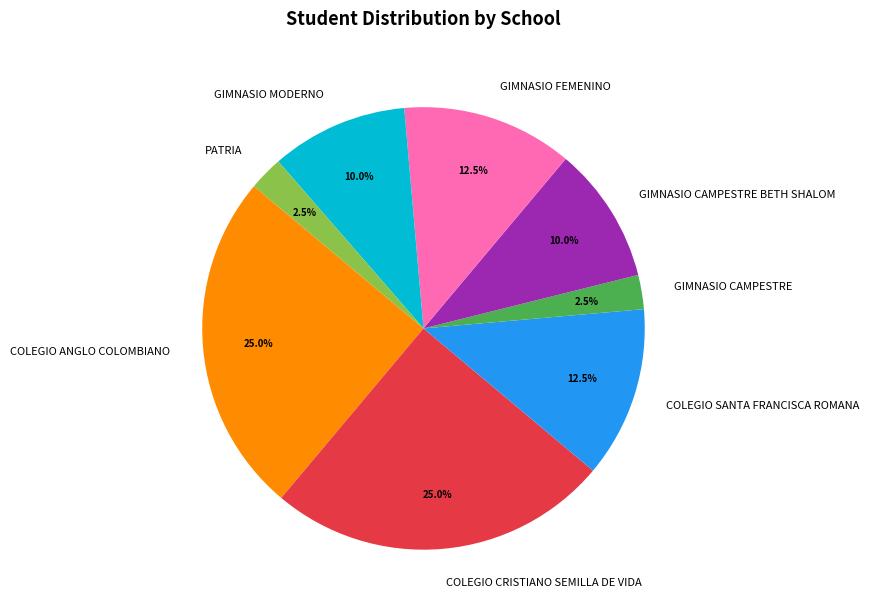

To the nearest percent, what is the combined percentage of COLEGIO ANGLO COLOMBIANO and GIMNASIO MODERNO?

35%